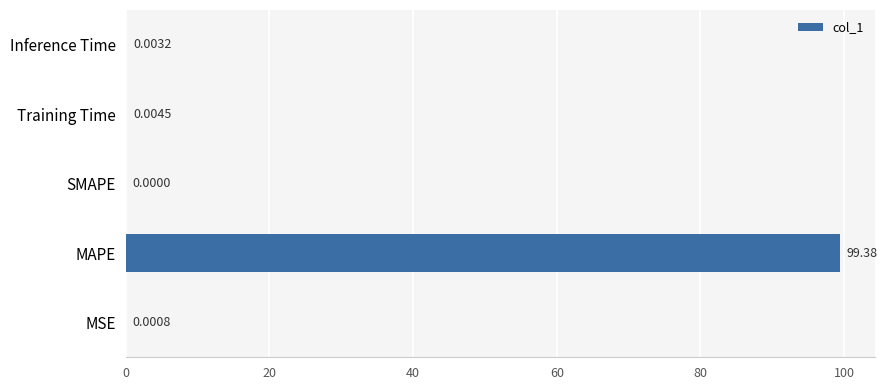

At which label is the value closest to 49?

Training Time